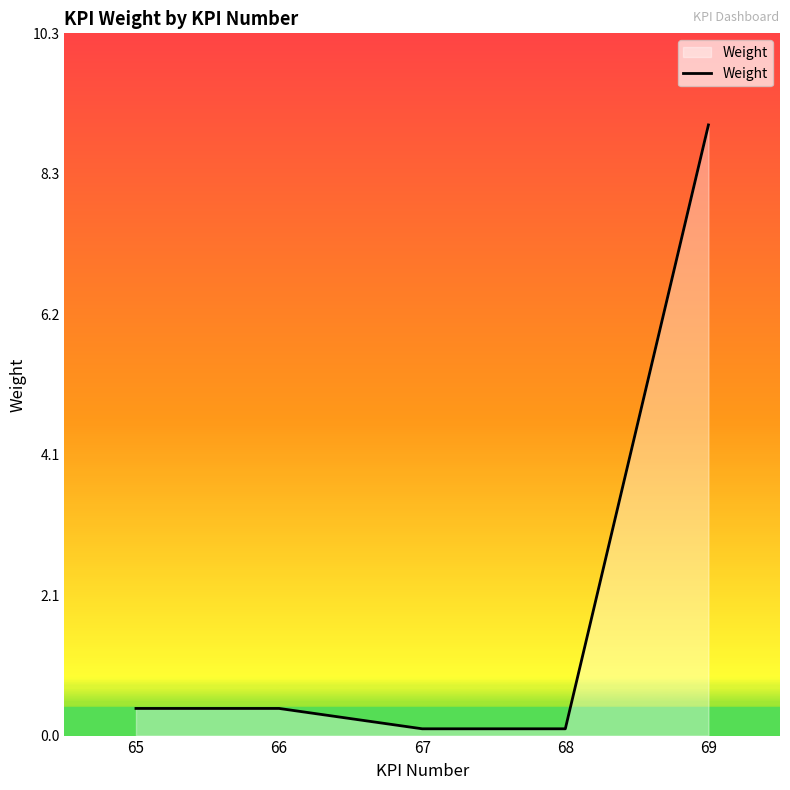

The chart shows a value of 4.5 at 69. True or false?

False